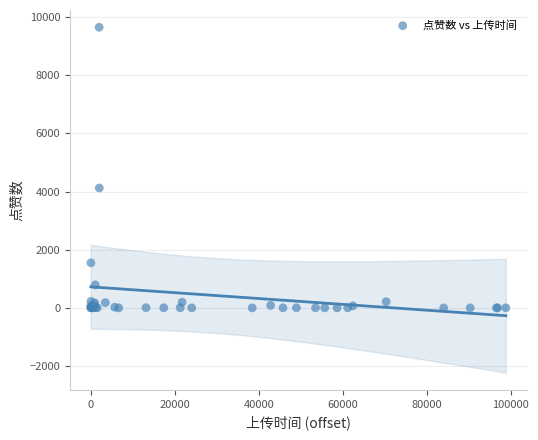

What Y value in the scatter plot is closest to 4823?

4122